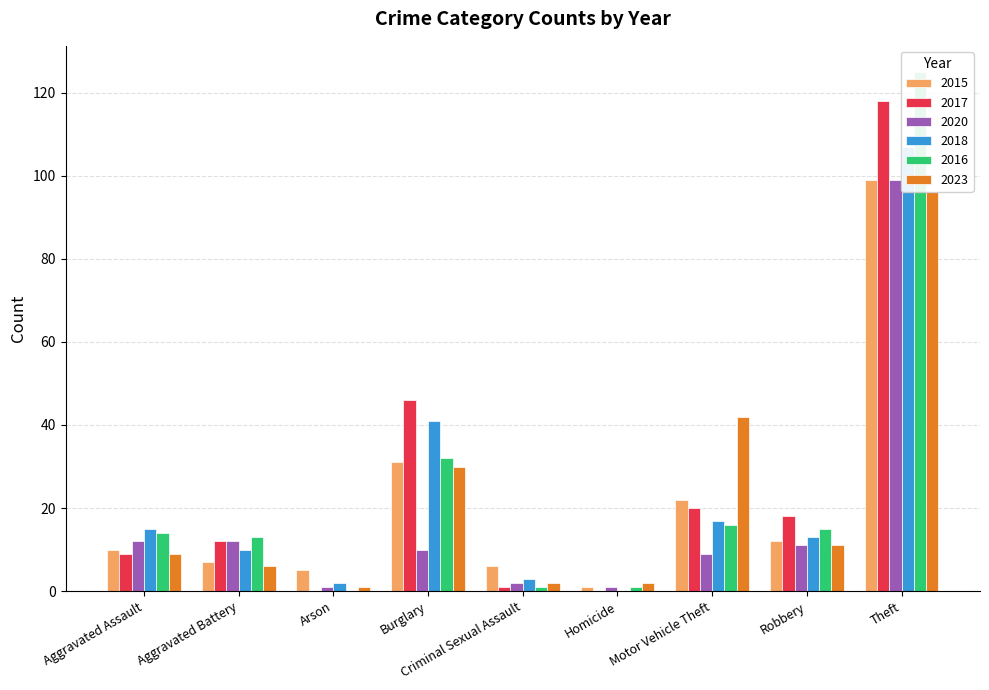

At how many categories does at least one series exceed 21?

3